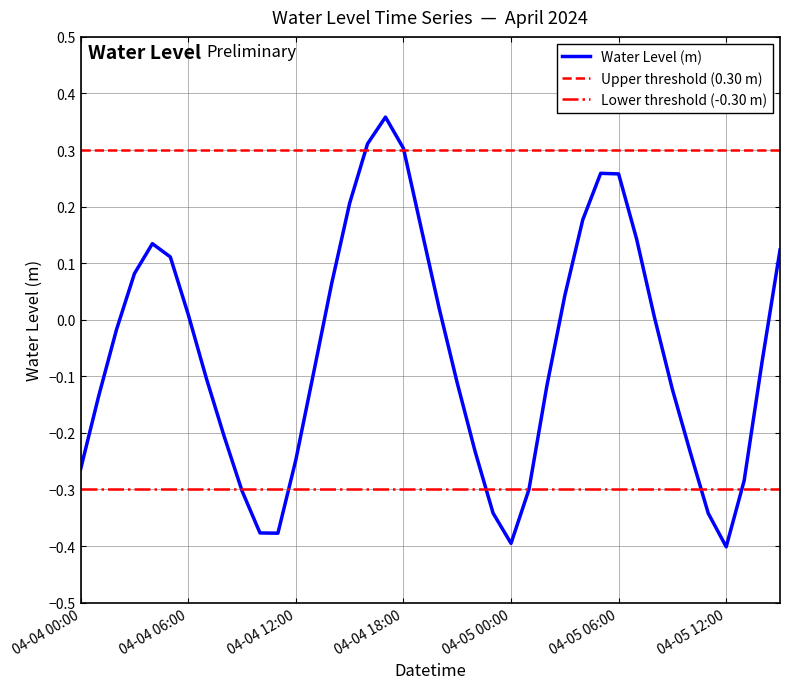

How many values exceed 0?

18